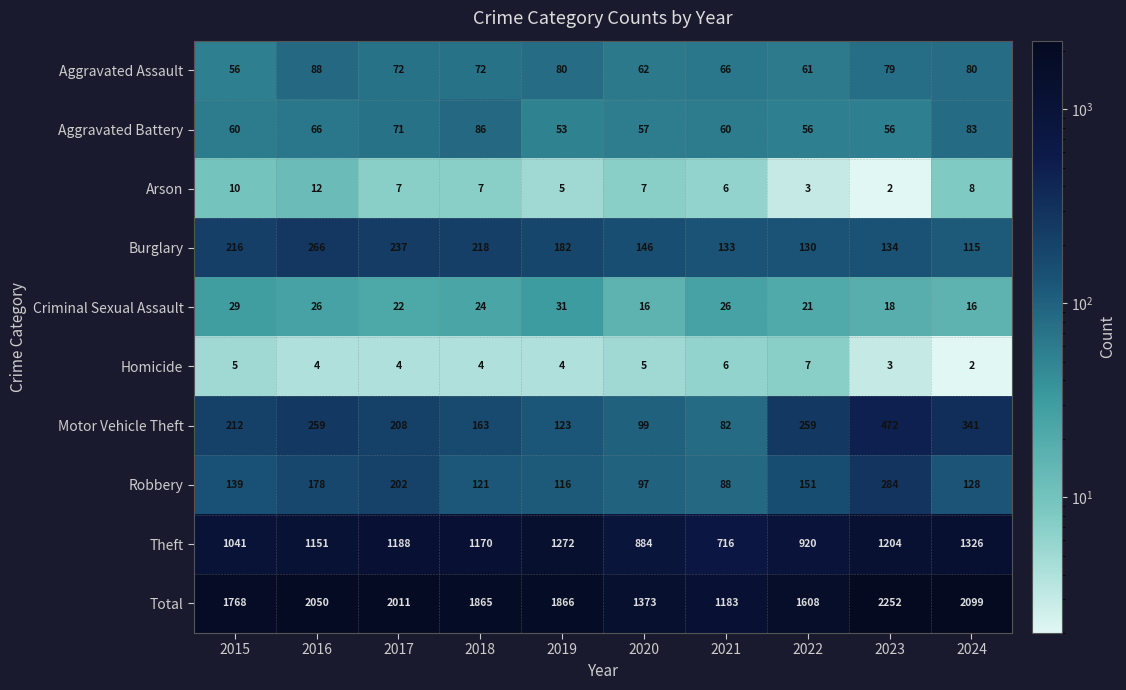

What is the spread (max minus min) of values at 2023?

2250